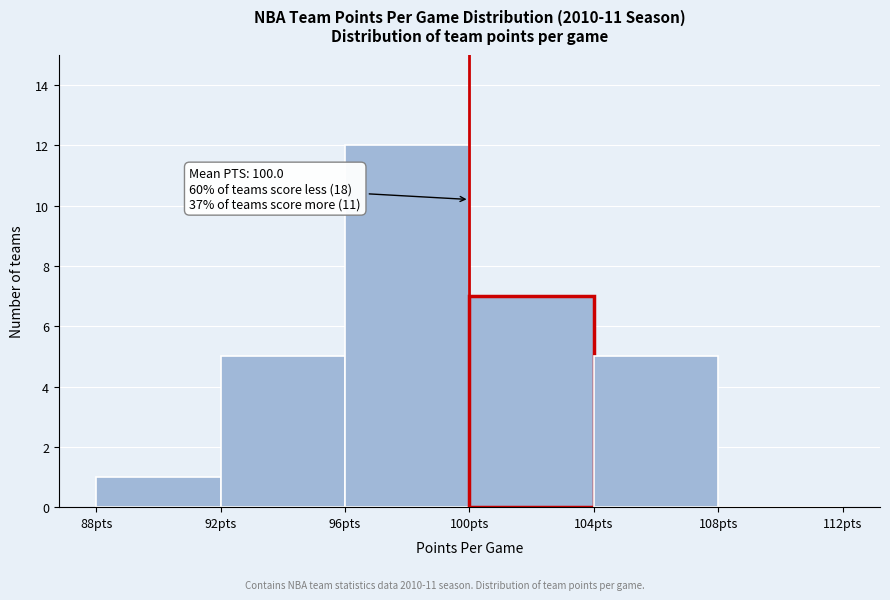

Over which range of the x-axis is the bar tallest?

96 to 100